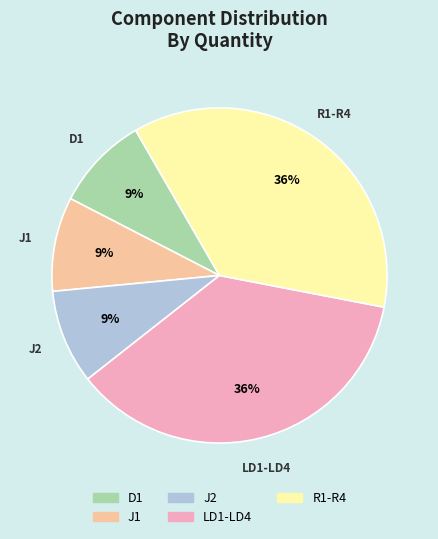

True or false: J2 accounts for 21% of the total.

False